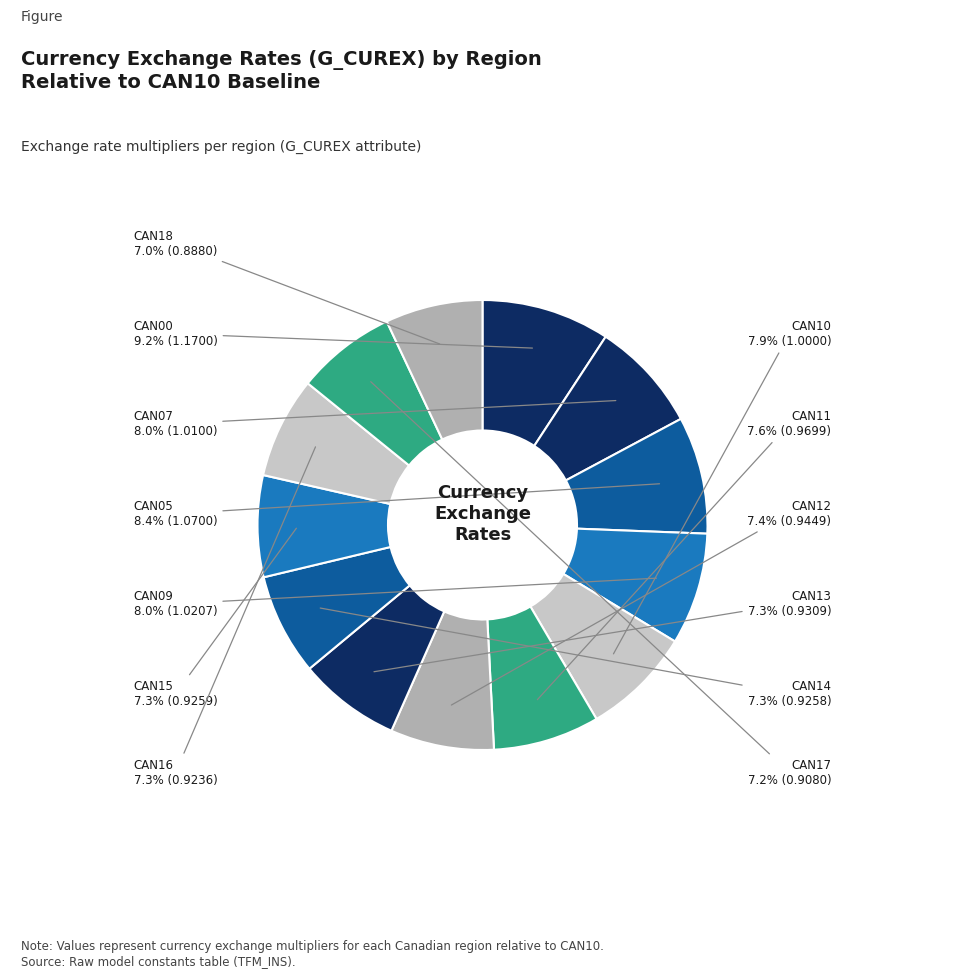

Count the number of slices in the pie.

13